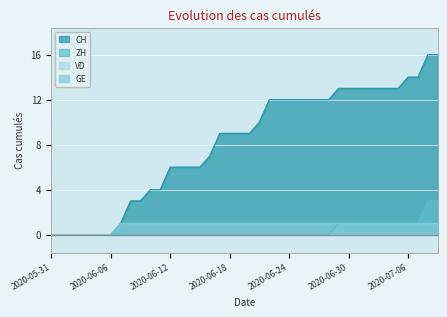

Which has a higher value, 2020-07-09 or 2020-06-29?

2020-07-09